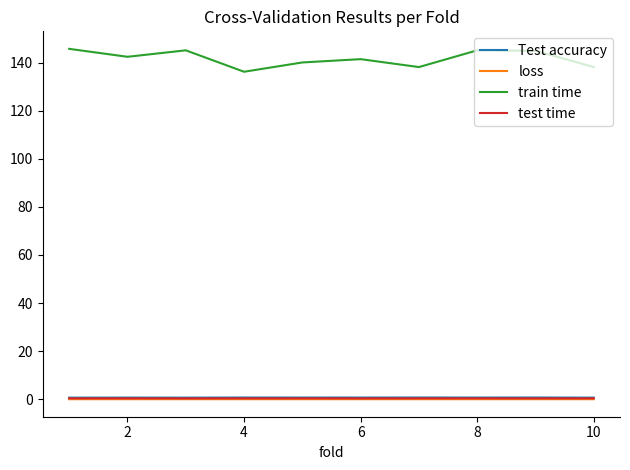

Which series has the largest range (max minus min)?

train time